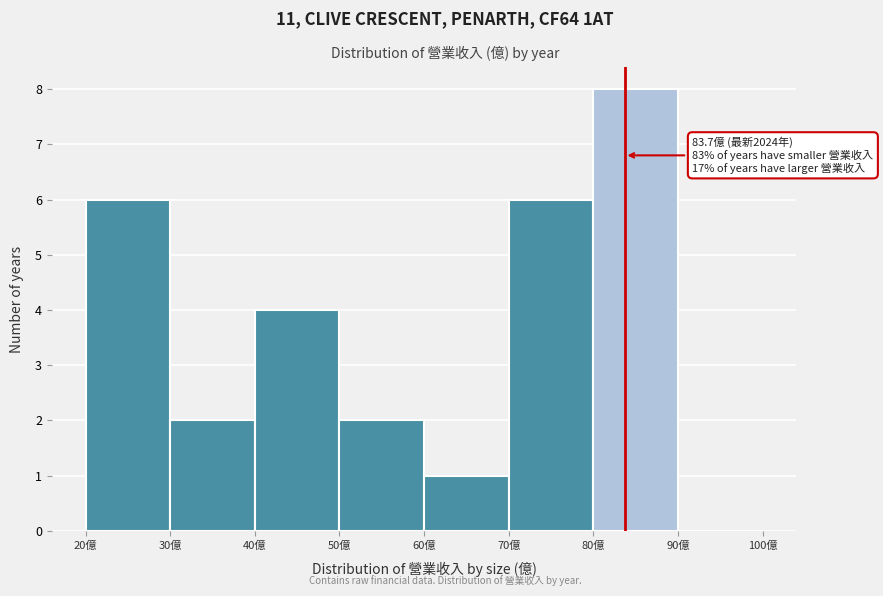

Over which range of the x-axis is the bar tallest?

80 to 90